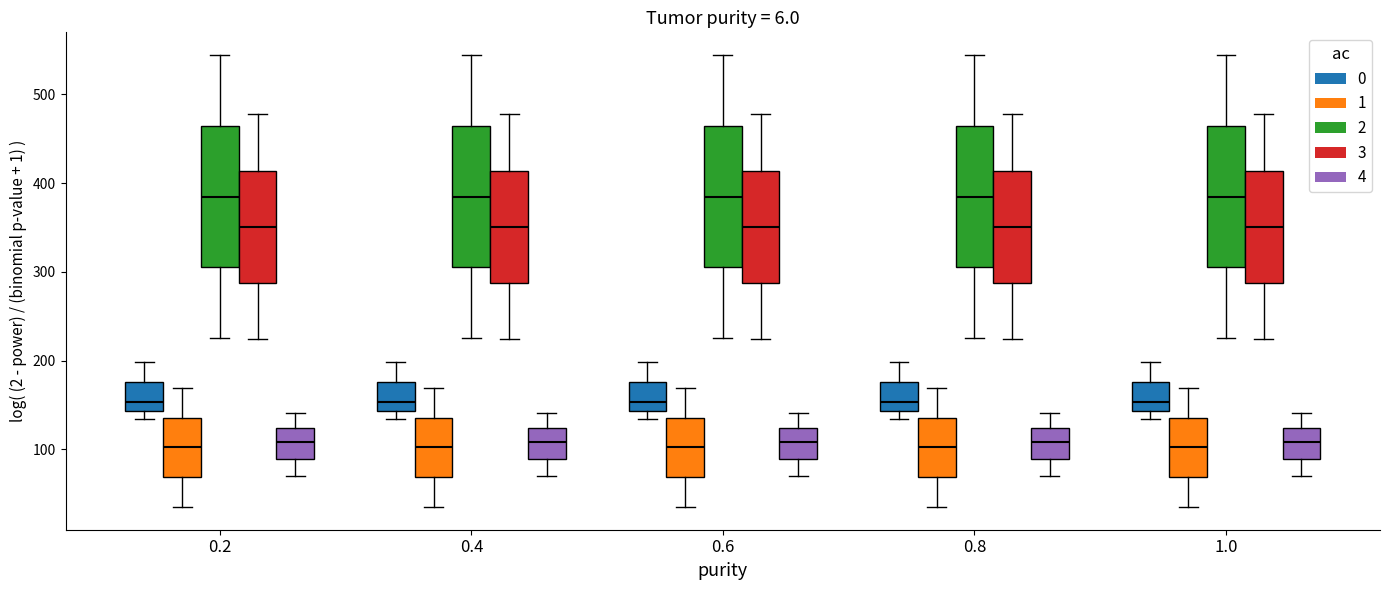

Where is the upper edge of the box for 0.2 (3) on the y-axis? The values are not printed on the chart, so give them approximately, as read against the axis.

410